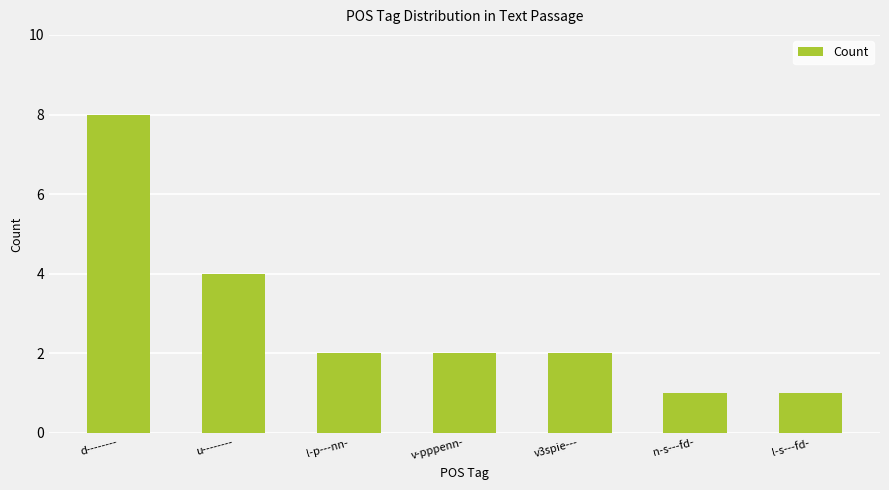

Reading left to right, transcribe all the data shown in this chart.

8	4	2	2	2	1	1